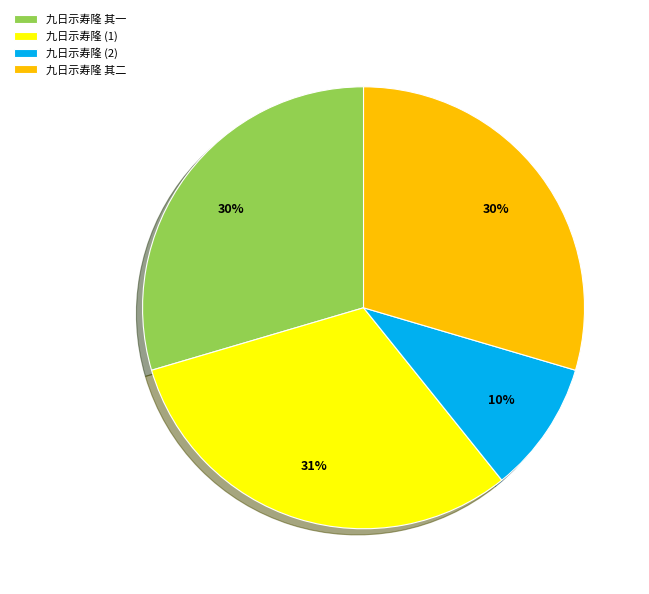

True or false: 九日示寿隆 其一 accounts for 30% of the total.

True